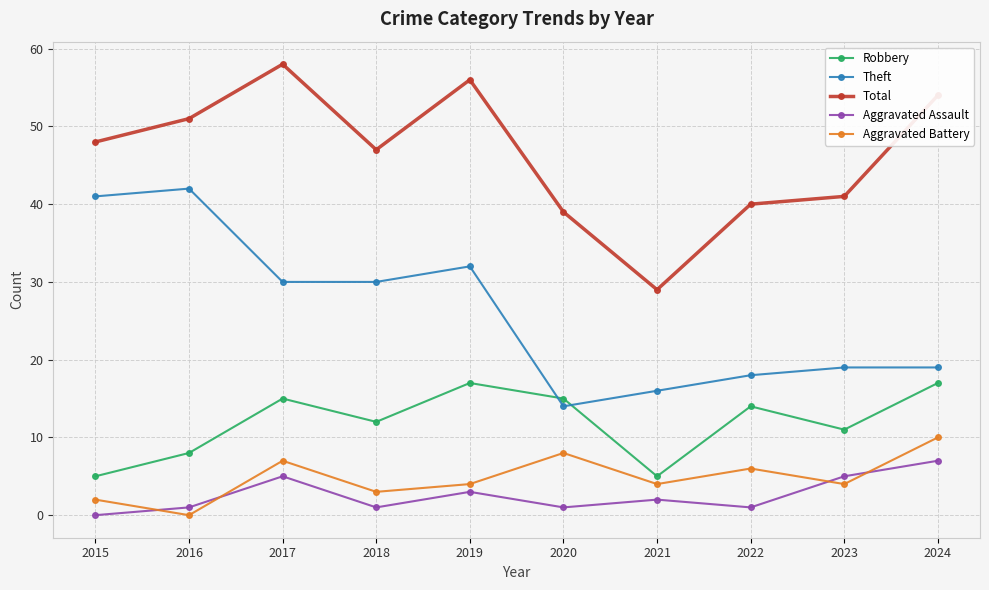

Is it true that Aggravated Battery equals -6 at 2016?

False